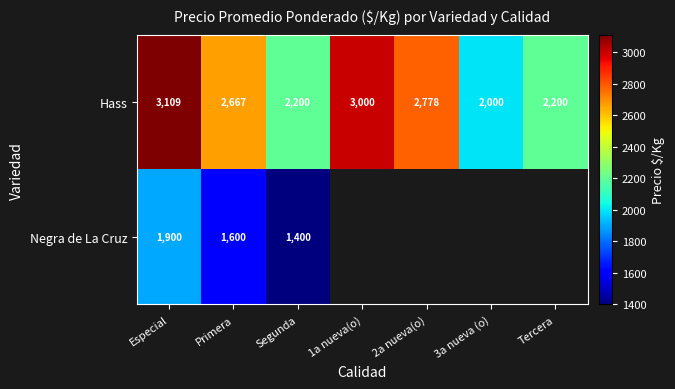

Is it true that Hass equals 4576 at 1a nueva(o)?

False